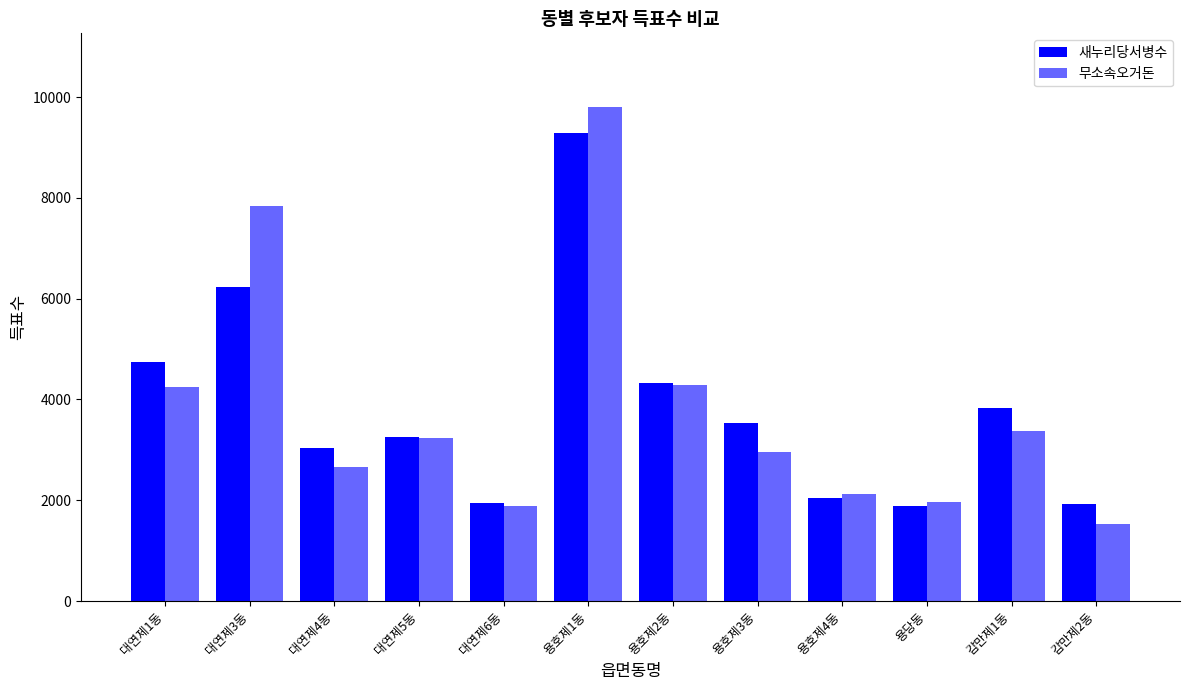

Count the number of categories in the chart.

12